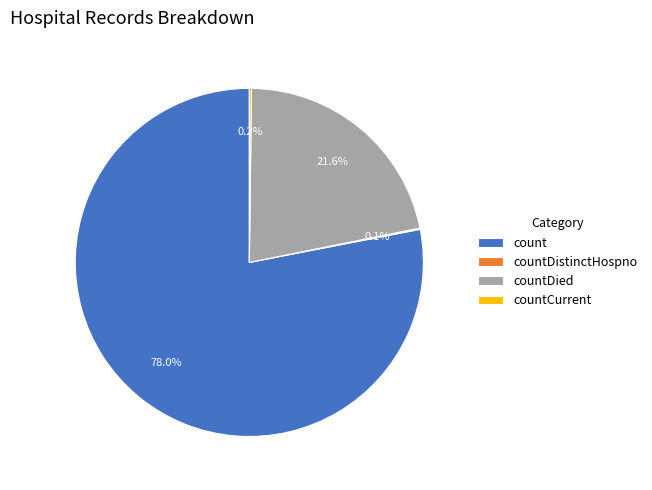

Which slice is the largest?

count